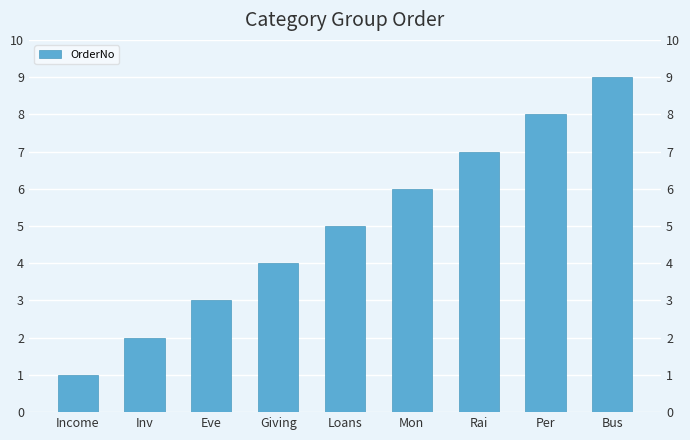

What is the label of the 9th bar from the left?

Bus